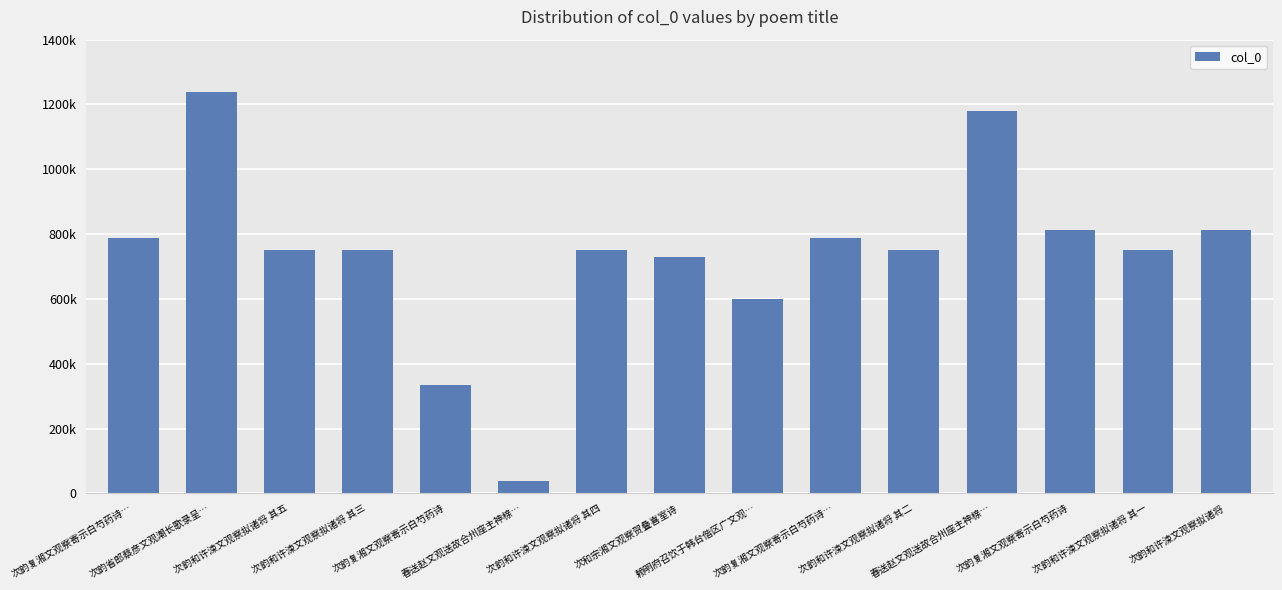

Reading left to right, extract all data points from this chart.

次韵复湘文观察寄示白芍药诗…=787653	次韵省郎蔡彦文观潮长歌录呈…=1238684	次韵和许涑文观察拟诸将 其五=750776	次韵和许涑文观察拟诸将 其三=750774	次韵复湘文观察寄示白芍药诗=333285	春送赵文观送故合州座主神榇…=37749	次韵和许涑文观察拟诸将 其四=750775	次和宗湘文观察贺叠喜室诗=730083	赖明府召饮于韩台偕区广文观…=600157	次韵复湘文观察寄示白芍药诗…=787654	次韵和许涑文观察拟诸将 其二=750773	春送赵文观送故合州座主神榇…=1180521	次韵复湘文观察寄示白芍药诗=812378	次韵和许涑文观察拟诸将 其一=750772	次韵和许涑文观察拟诸将=812697